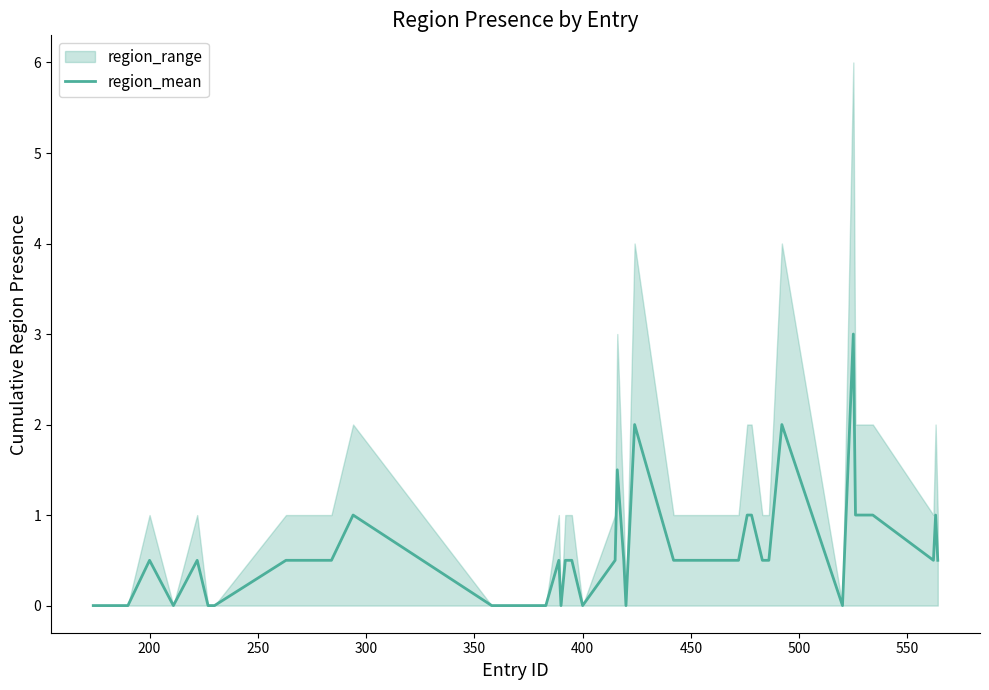

How many values are between 0 and 1?

35